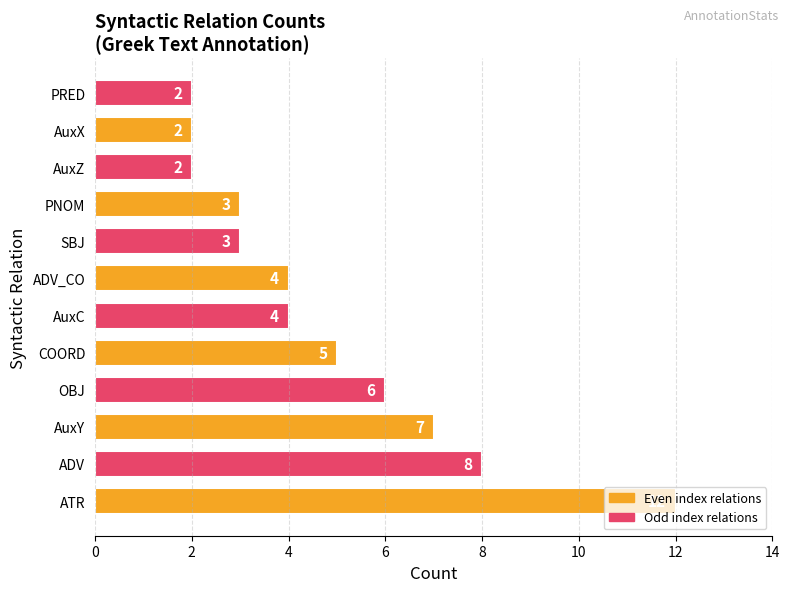

What is the sum of all values?

58